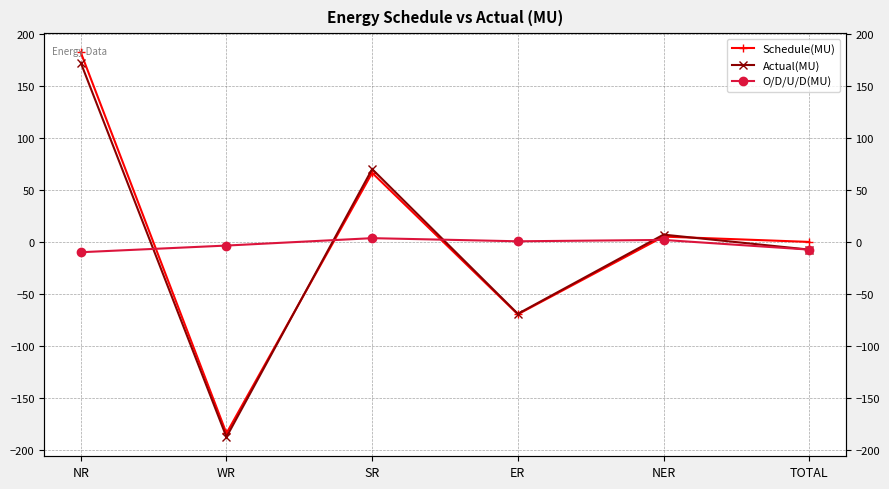

Reading right to left, transcribe all the data shown in this chart.

Schedule(MU): TOTAL=0.0	NER=5.1	ER=-69.5	SR=66.3	WR=-183.7	NR=181.9
Actual(MU): TOTAL=-7.4	NER=7.0	ER=-69.0	SR=69.9	WR=-187.3	NR=172.0
O/D/U/D(MU): TOTAL=-7.4	NER=1.9	ER=0.6	SR=3.6	WR=-3.5	NR=-9.9